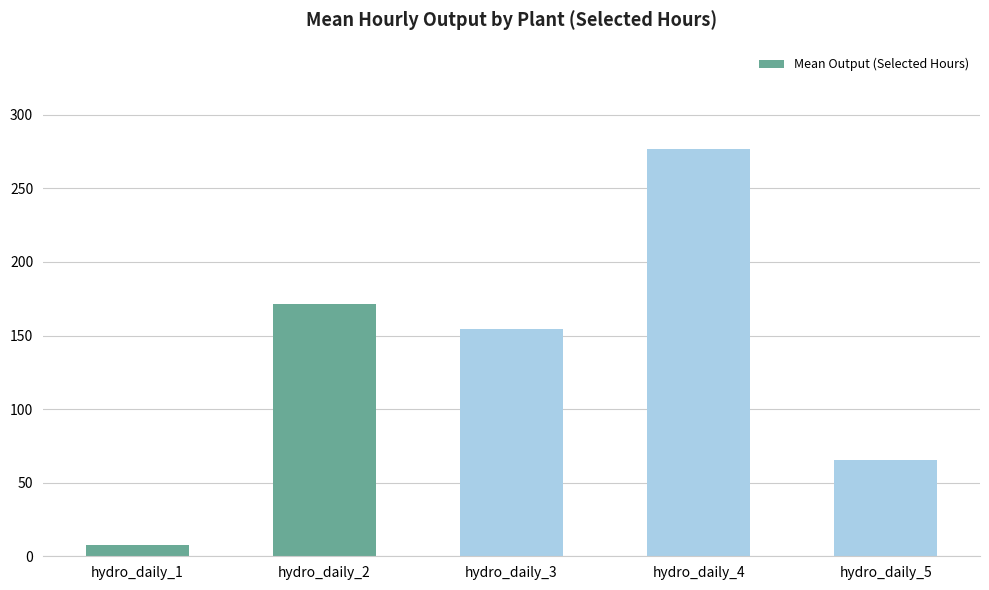

Reading right to left, what are all the values shown in this chart?

65.3	277.0	154.7	171.7	7.7